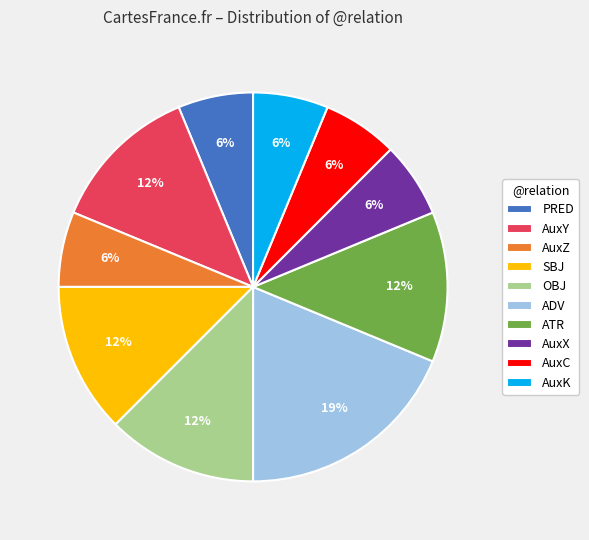

The OBJ slice represents 12% of the pie. True or false?

True